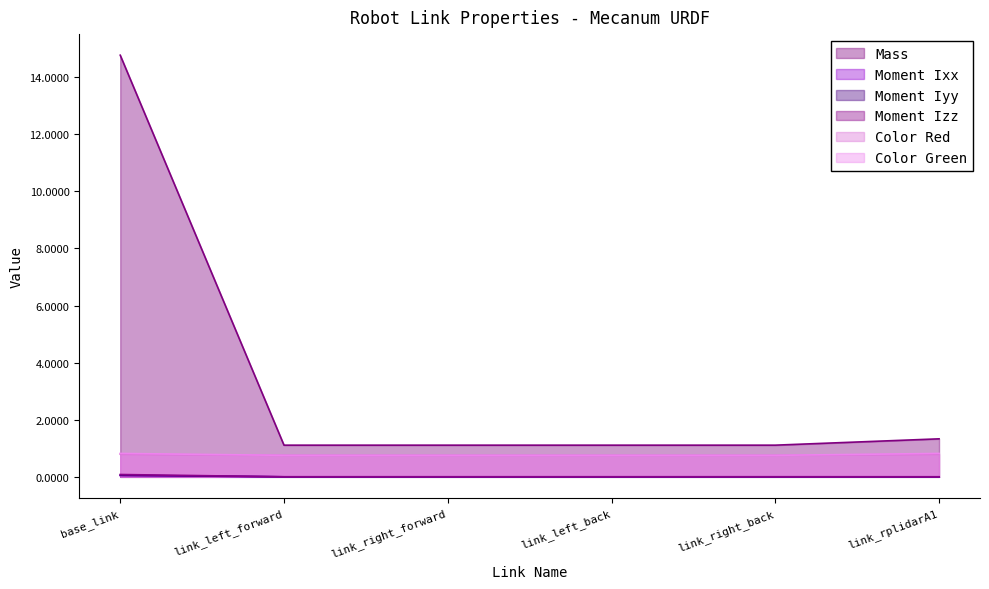

List the series in order of their peak value, highest first.

Mass, Color Green, Color Red, Moment Izz, Moment Iyy, Moment Ixx